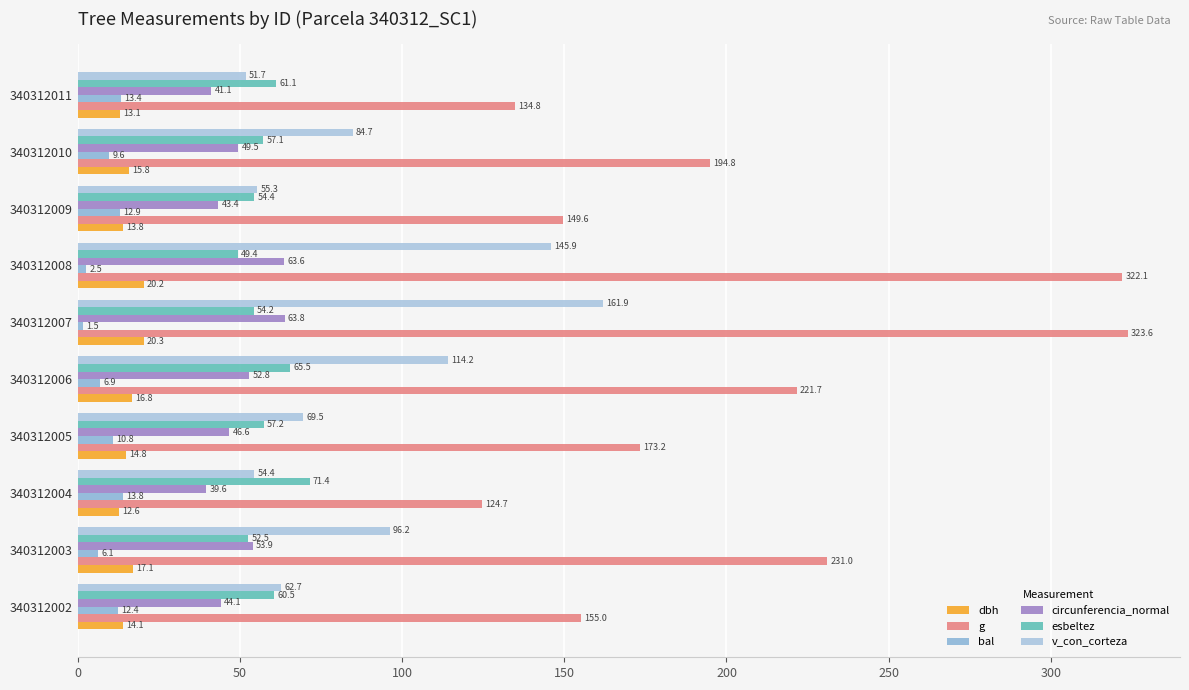

Which series has the widest spread of values?

g